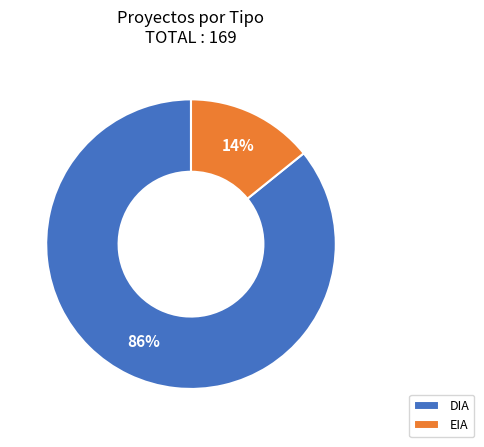

The DIA slice represents 86% of the pie. True or false?

True